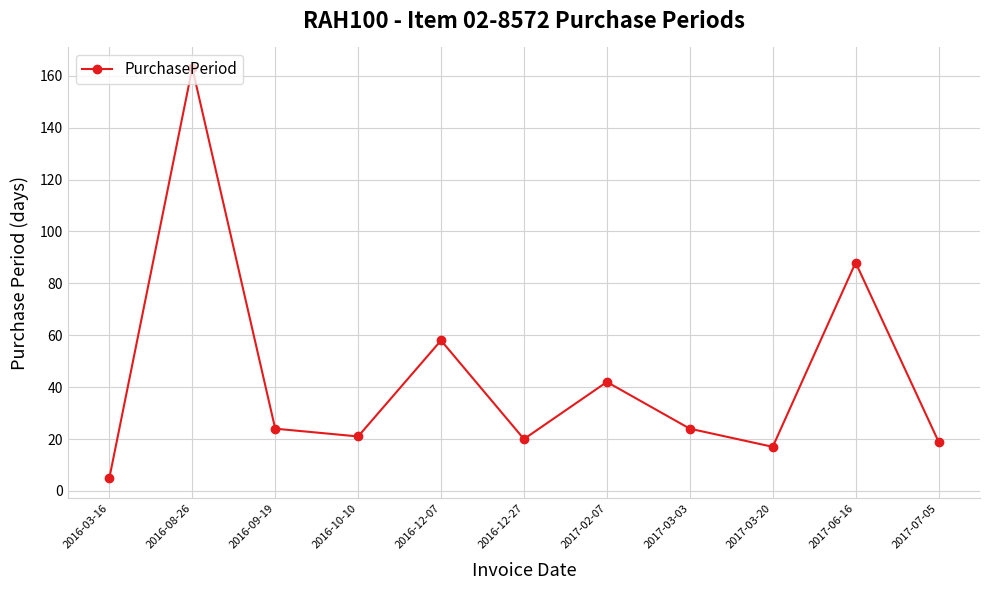

Approximately how many times larger is the value at 2017-06-16 compared to 2016-10-10?

4.2